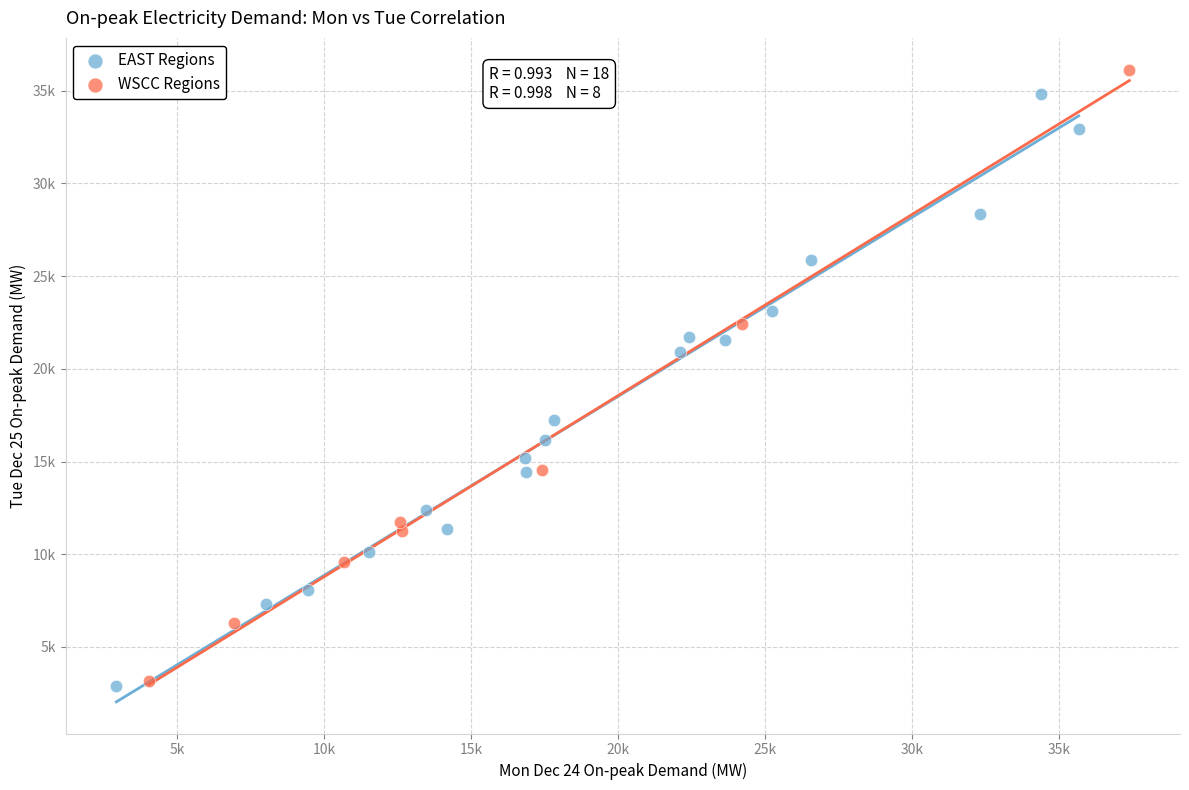

Which series contains the highest Y value?

WSCC Regions